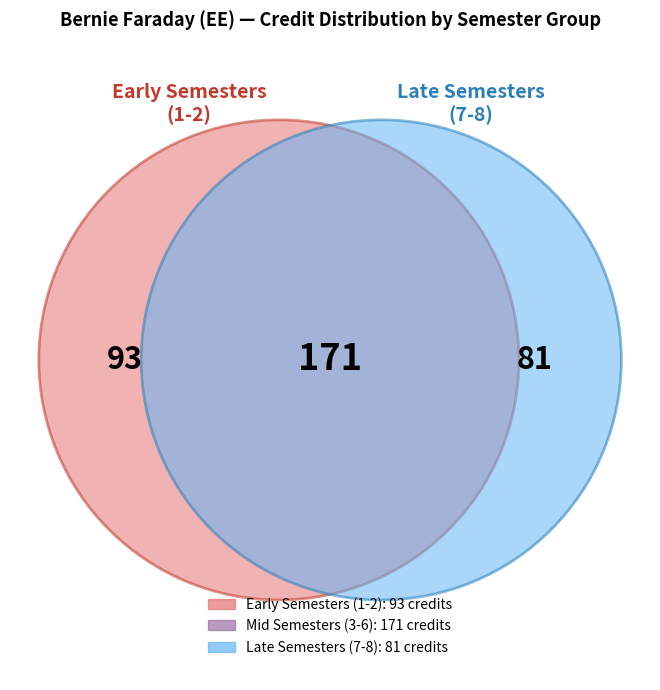

Does any single category account for the majority?

No